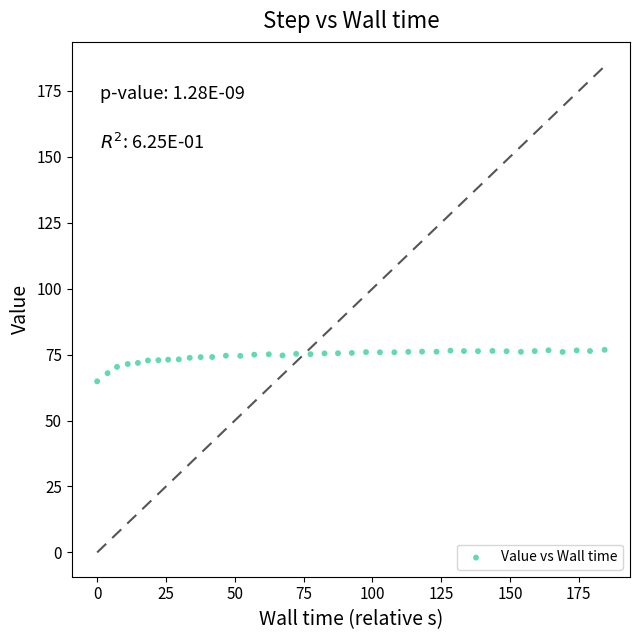

What is the range of X values (max minus min)?

184.4